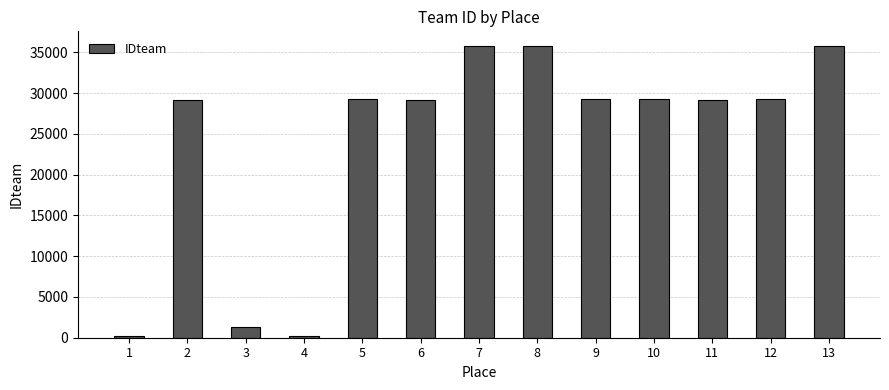

What is the maximum value shown in the chart?

35792